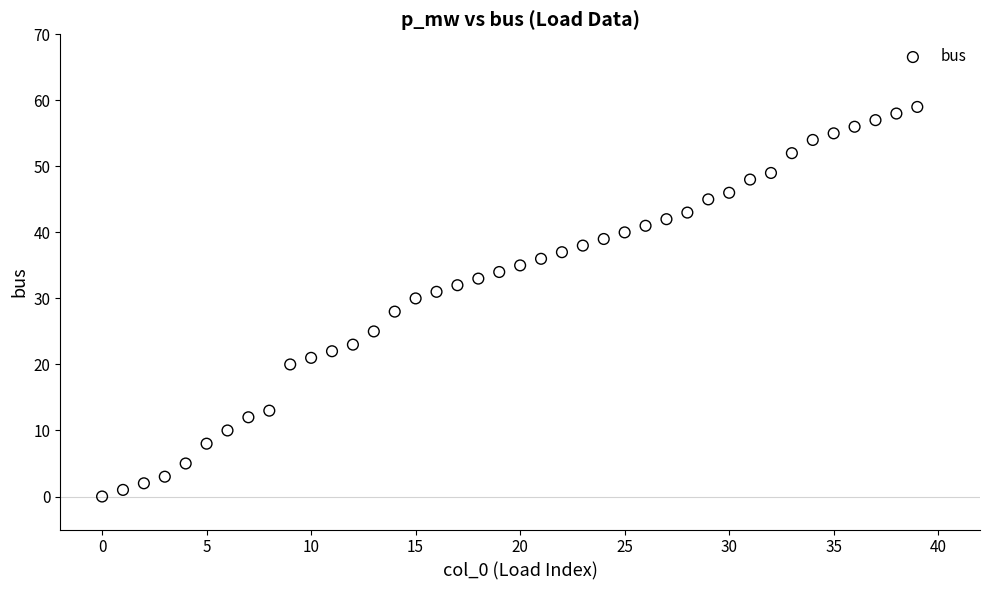

What is the range of Y values (max minus min)?

59